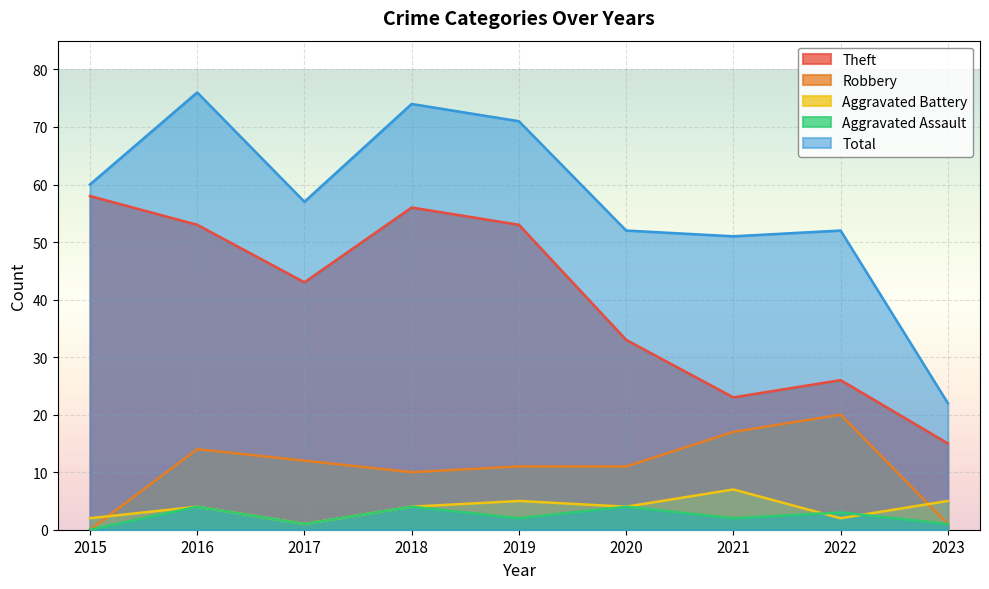

How many interior local peaks does the Total series have?

3